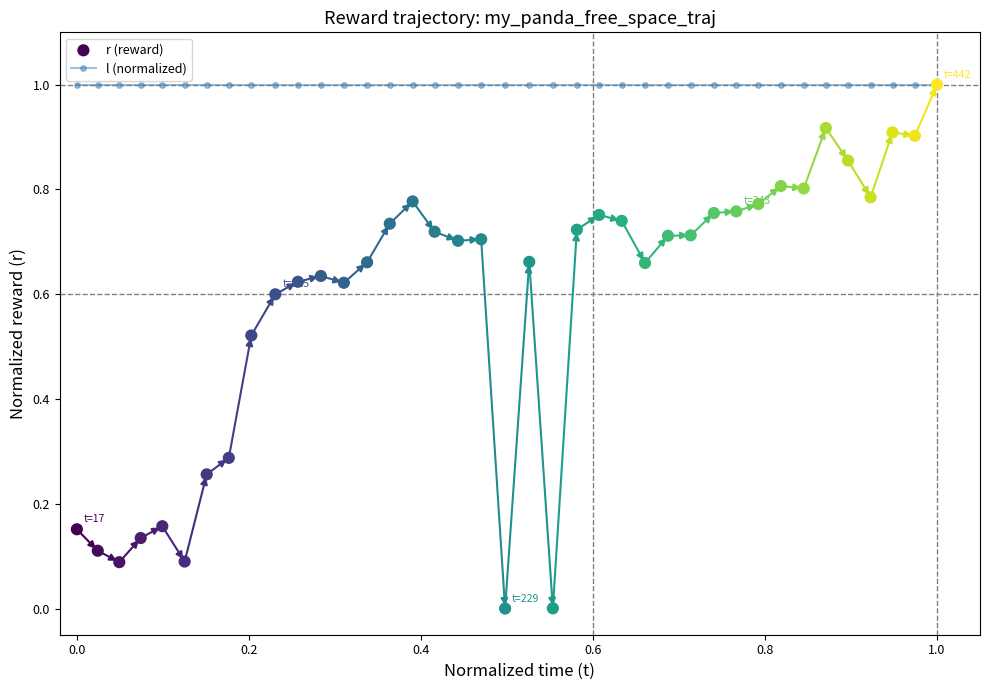

Which series contains the highest Y value?

l (normalized)